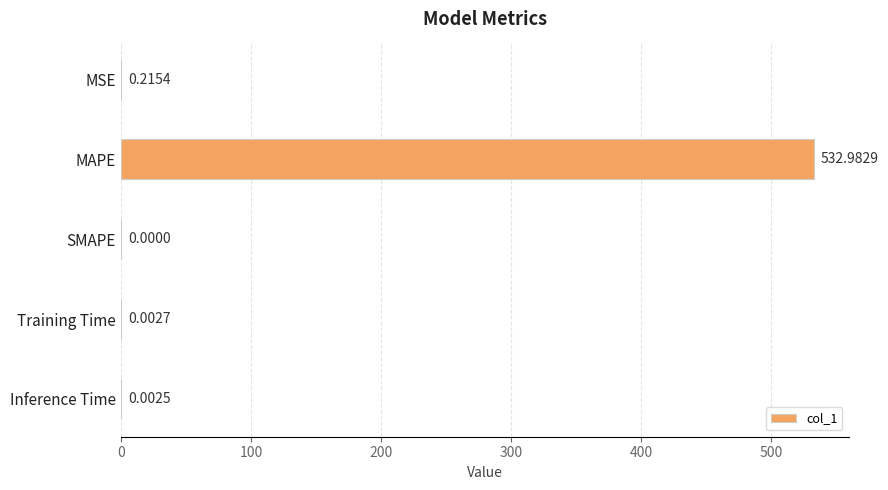

What is the sum of all values?

533.2